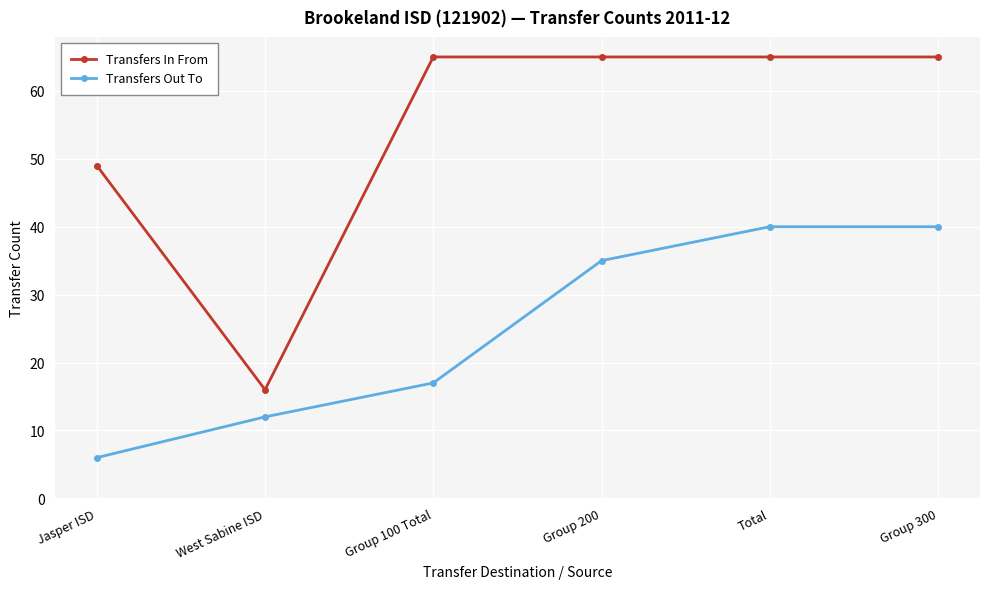

What is the highest value of the Transfers Out To series?

40